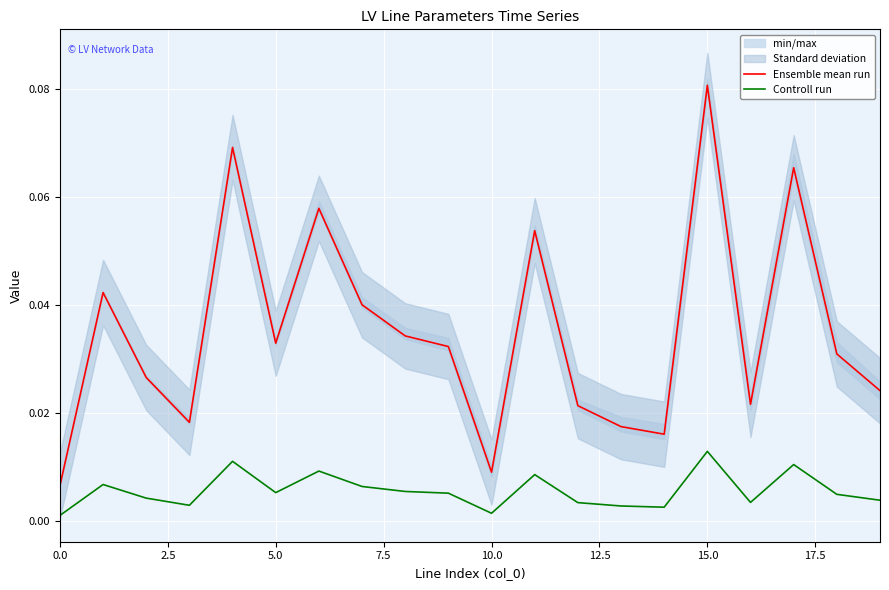

True or false: Controll run and Ensemble mean run intersect in this chart.

False